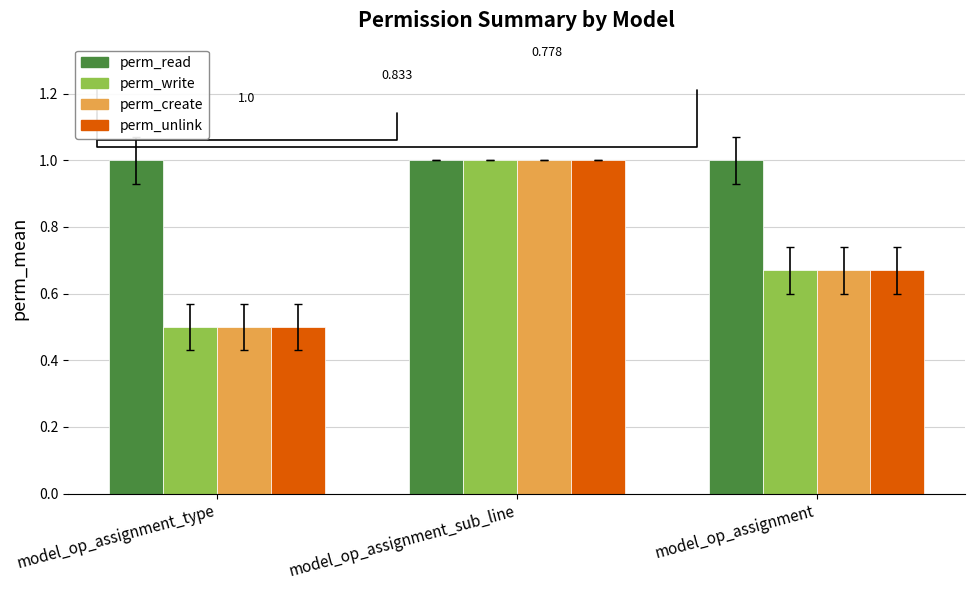

What is the smallest value displayed?

0.5